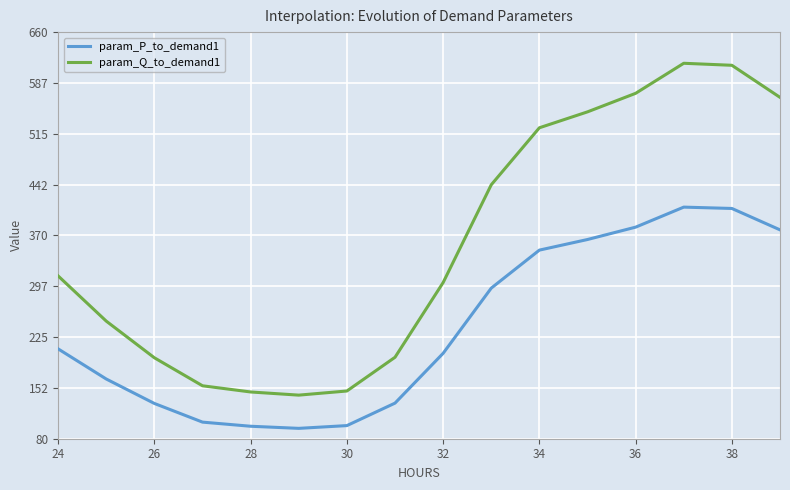

What is the difference between the maximum and minimum values in the param_Q_to_demand1 series?

473.4